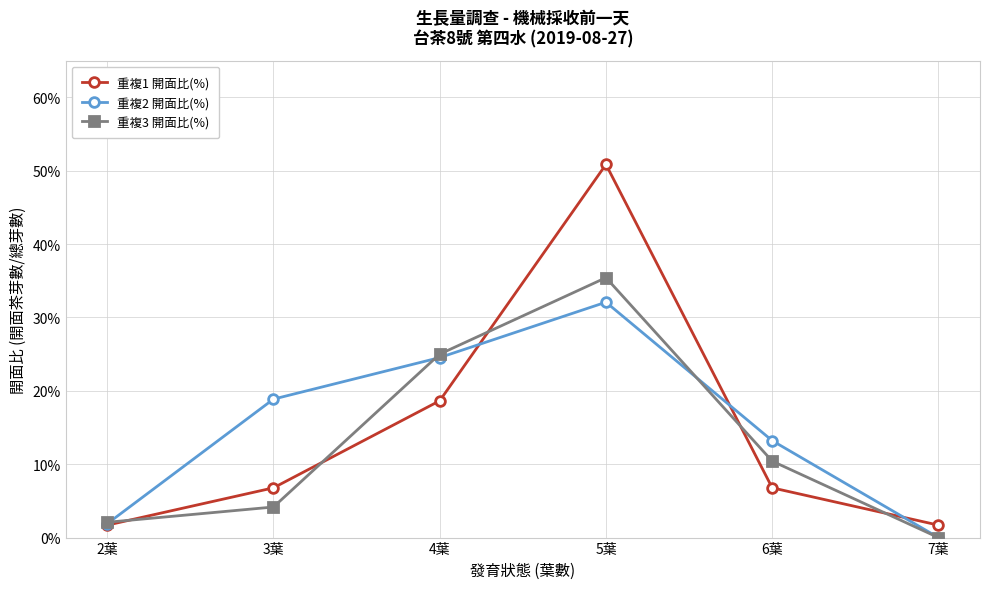

What are all the series names shown in the legend?

重複1 開面比(%), 重複2 開面比(%), 重複3 開面比(%)